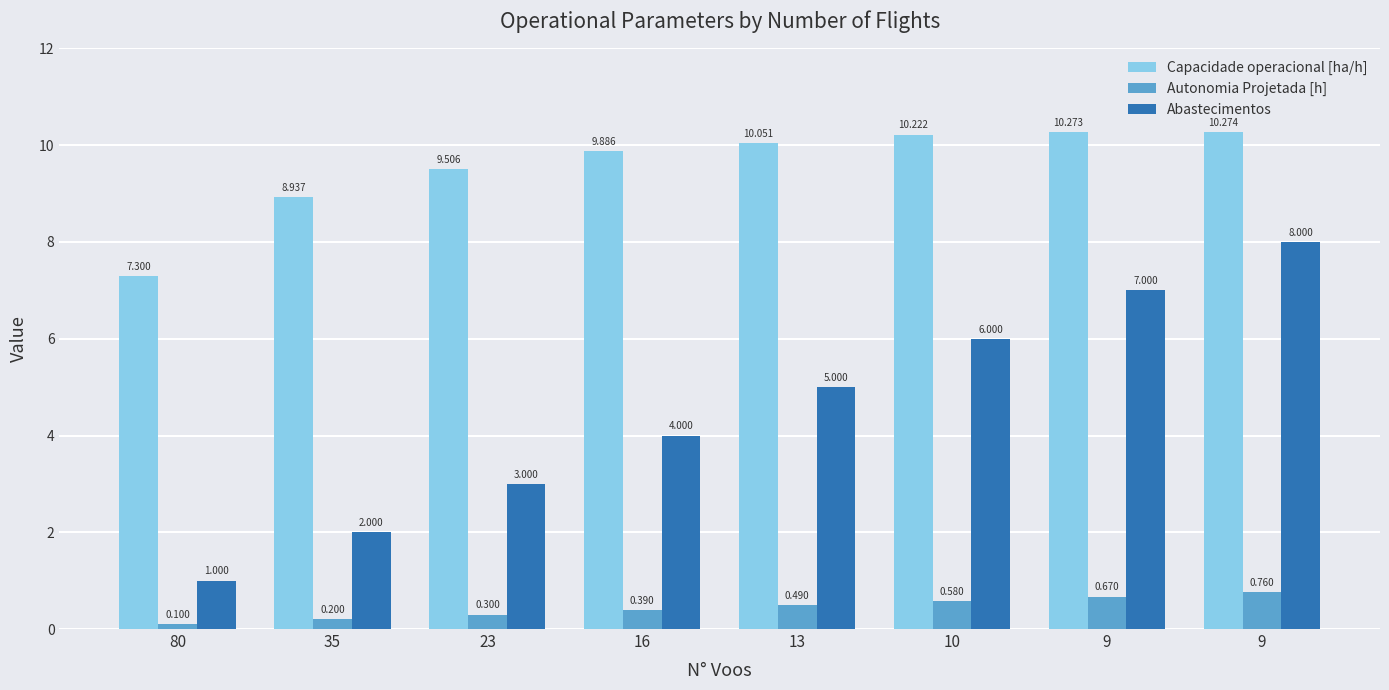

Count the Autonomia Projetada [h] values in the range 0 to 1.

8